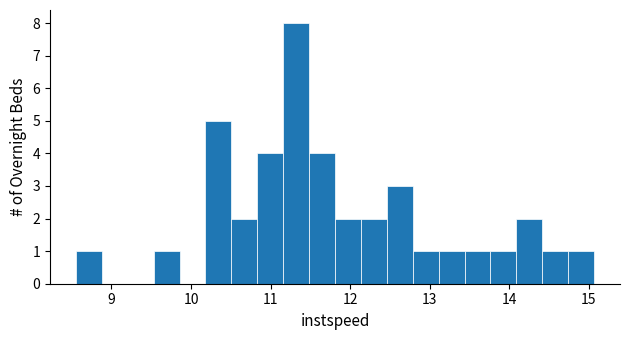

Read against the x-axis, roughly where is the centre of the tallest bar?

11.3